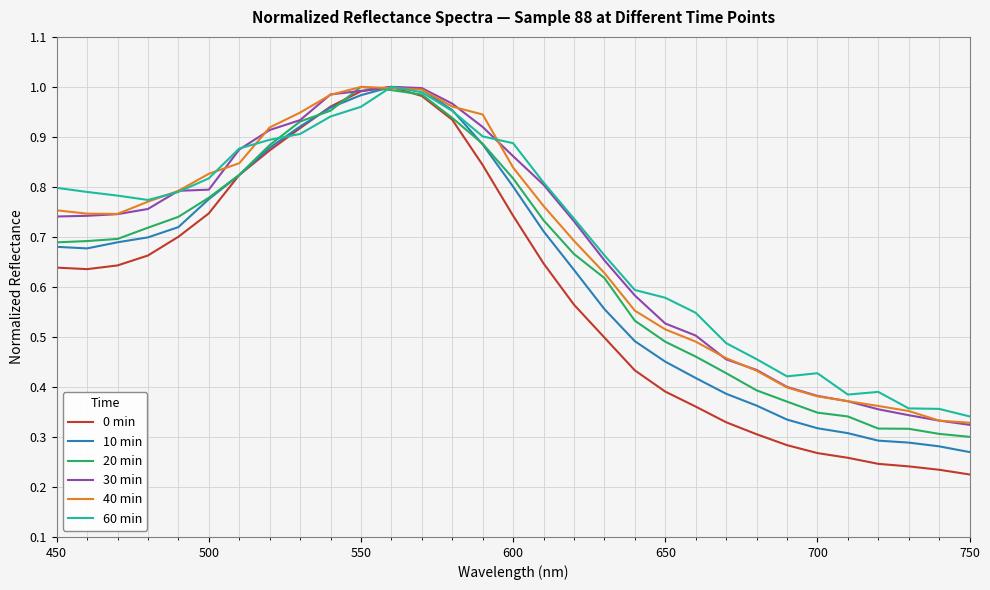

Which series has the largest range (max minus min)?

0 min